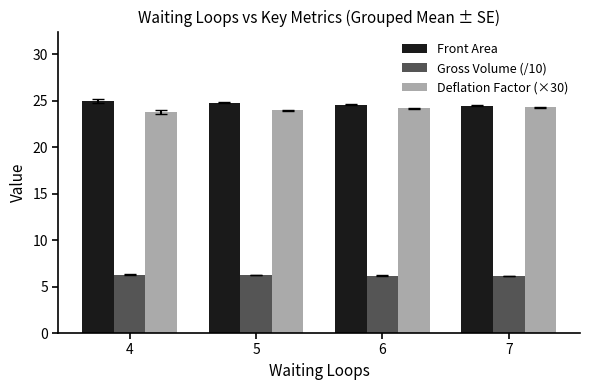

What is the minimum value for Front Area?

24.5